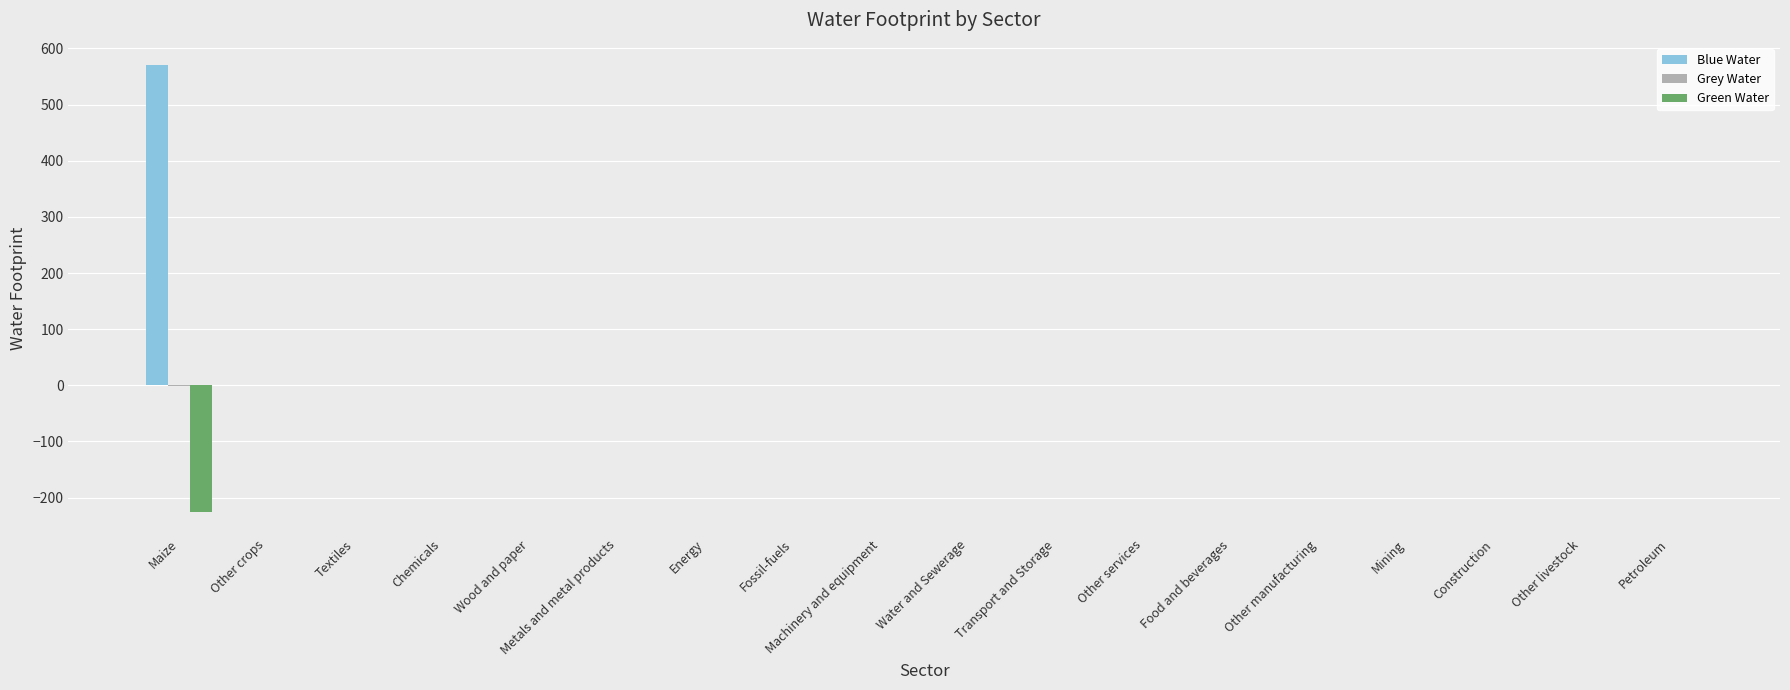

What is the sum of all Green Water values?

-225.2